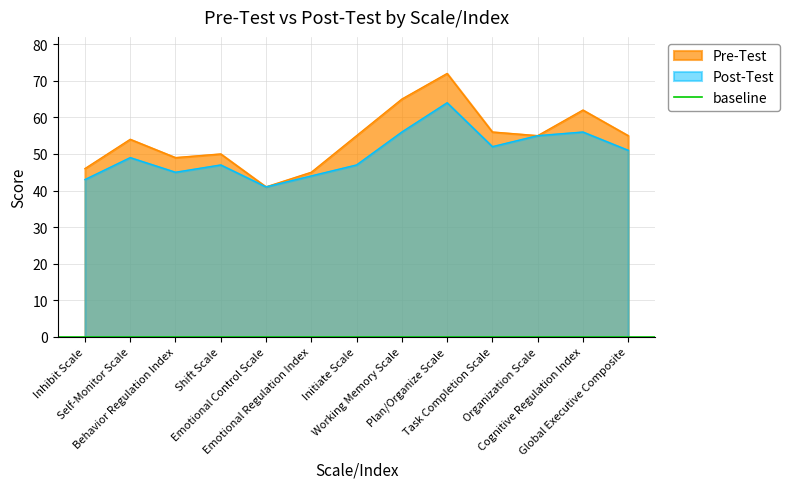

Rank the series by their average value, from highest to lowest.

Pre-Test, Post-Test